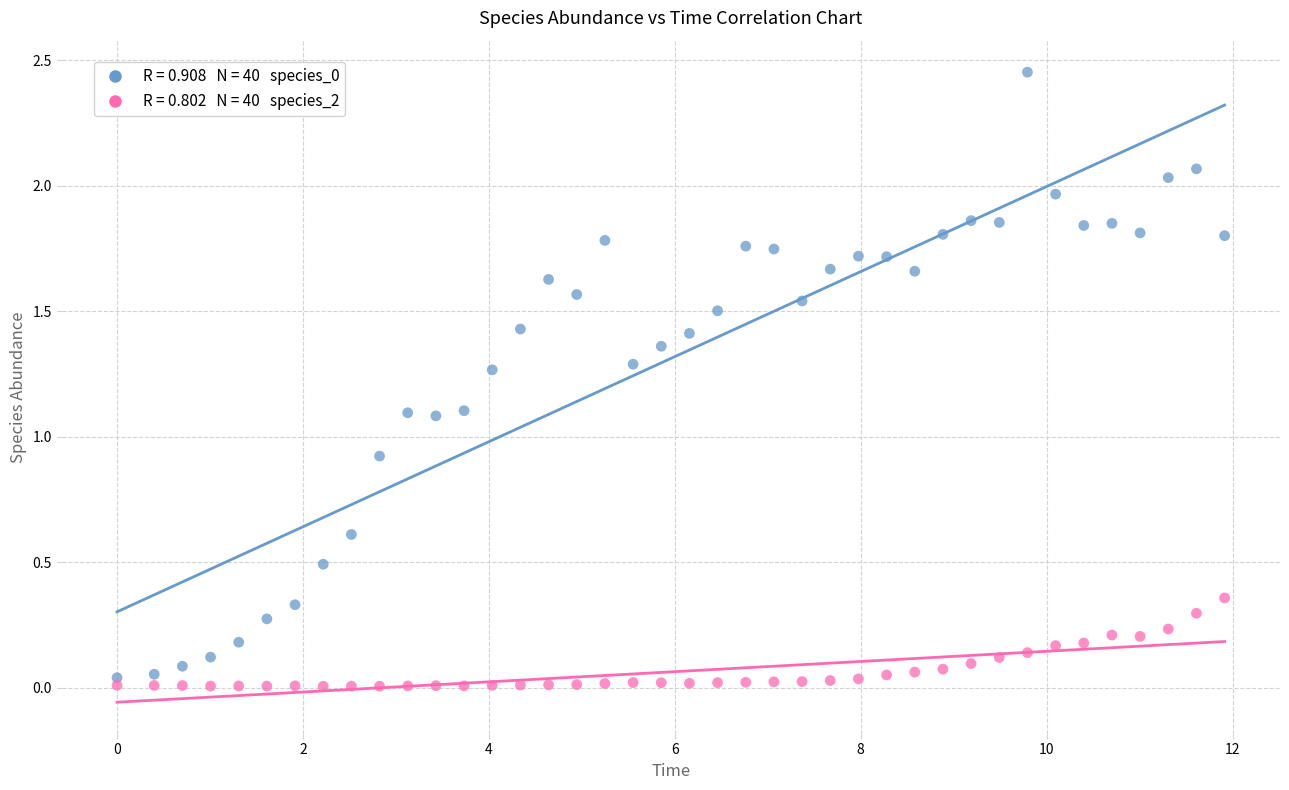

Across all data points, what is the range of X values (max minus min)?

11.9